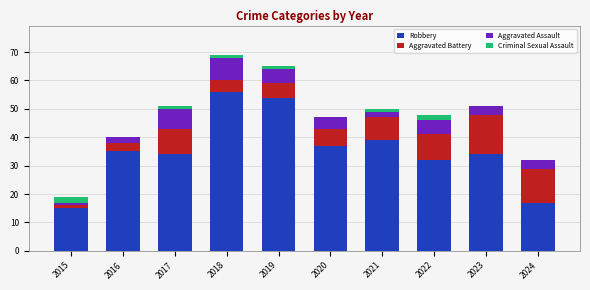

What is the total value across all series at 2022?

48